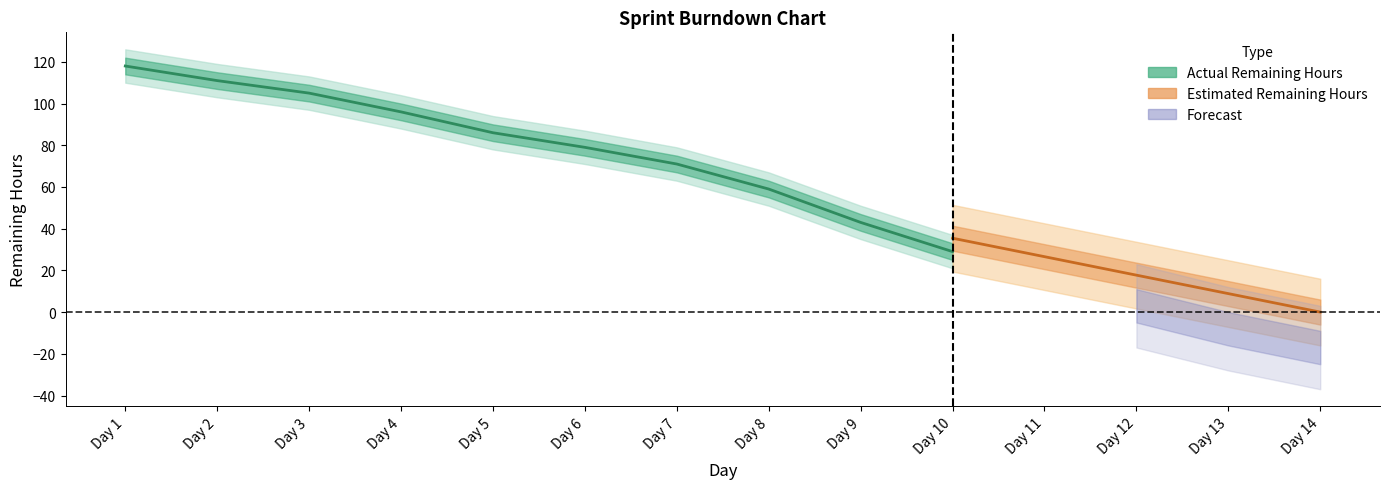

What is the difference between the highest and lowest values at Day 13?

16.9